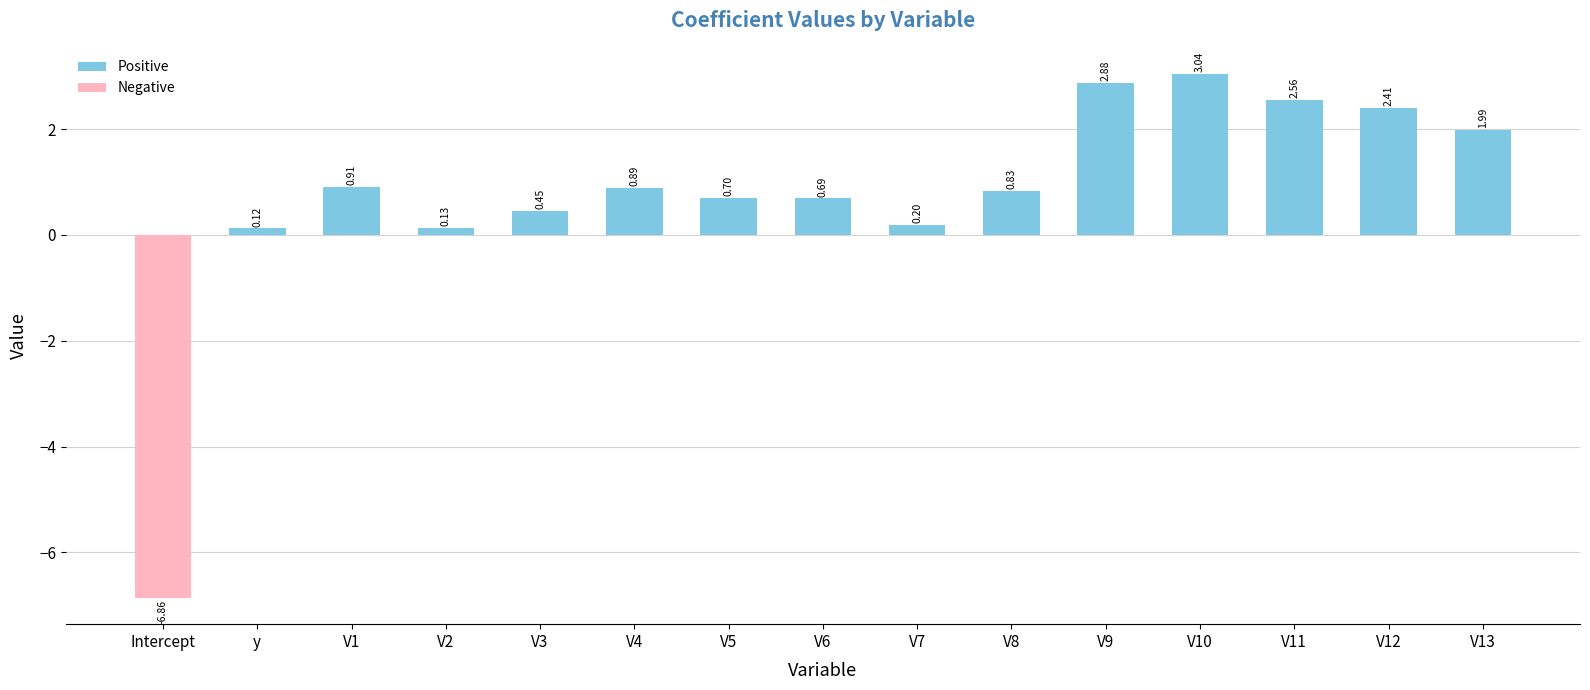

What is the change in value from V6 to V9?

+2.2